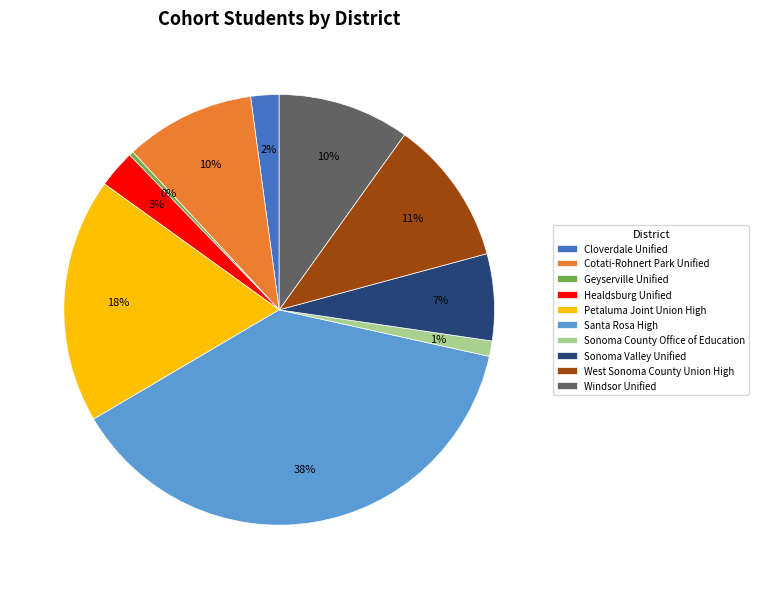

Which category has the biggest portion of the pie?

Santa Rosa High